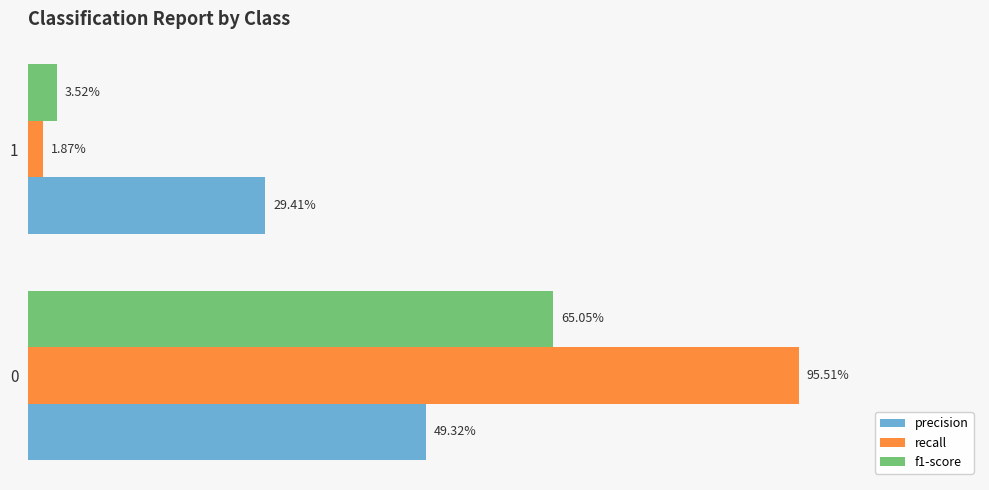

Where is f1-score nearest to the value 0?

1